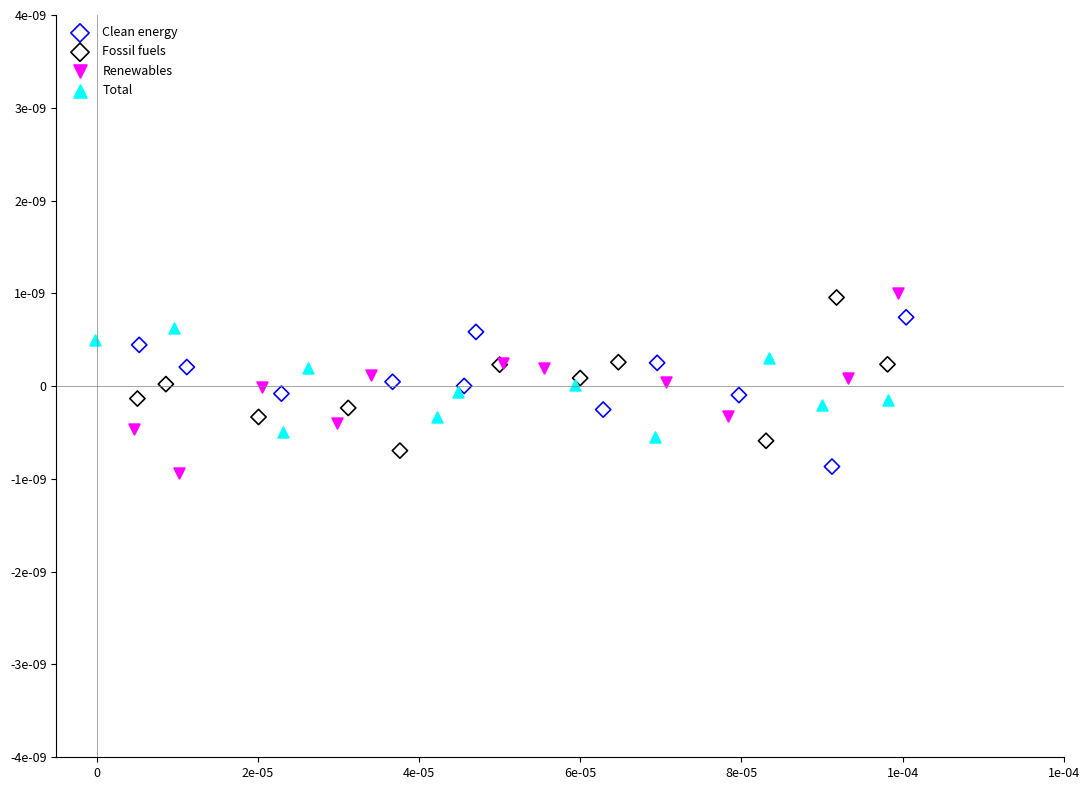

Which series has the largest Y range (max minus min)?

Renewables